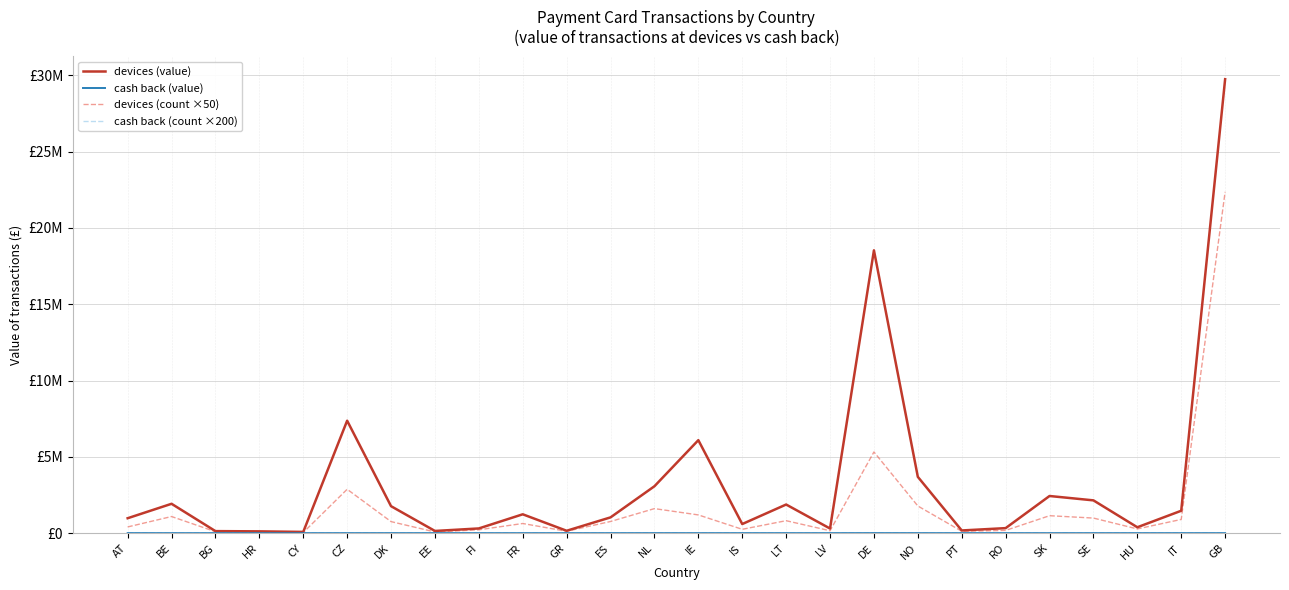

Is this an area chart (filled region under the line)?

No